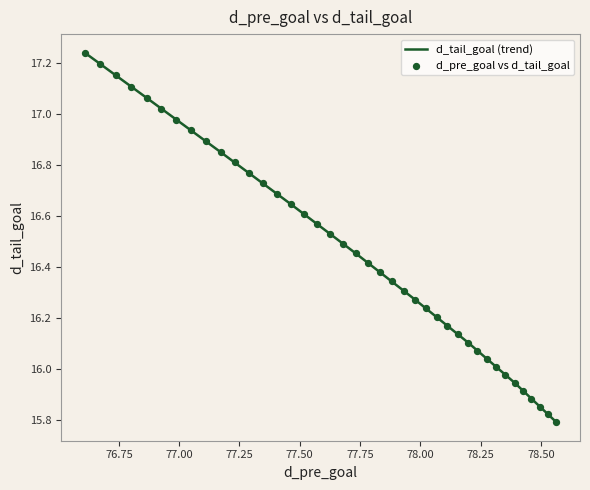

What is the difference between the maximum and minimum values?

1.5